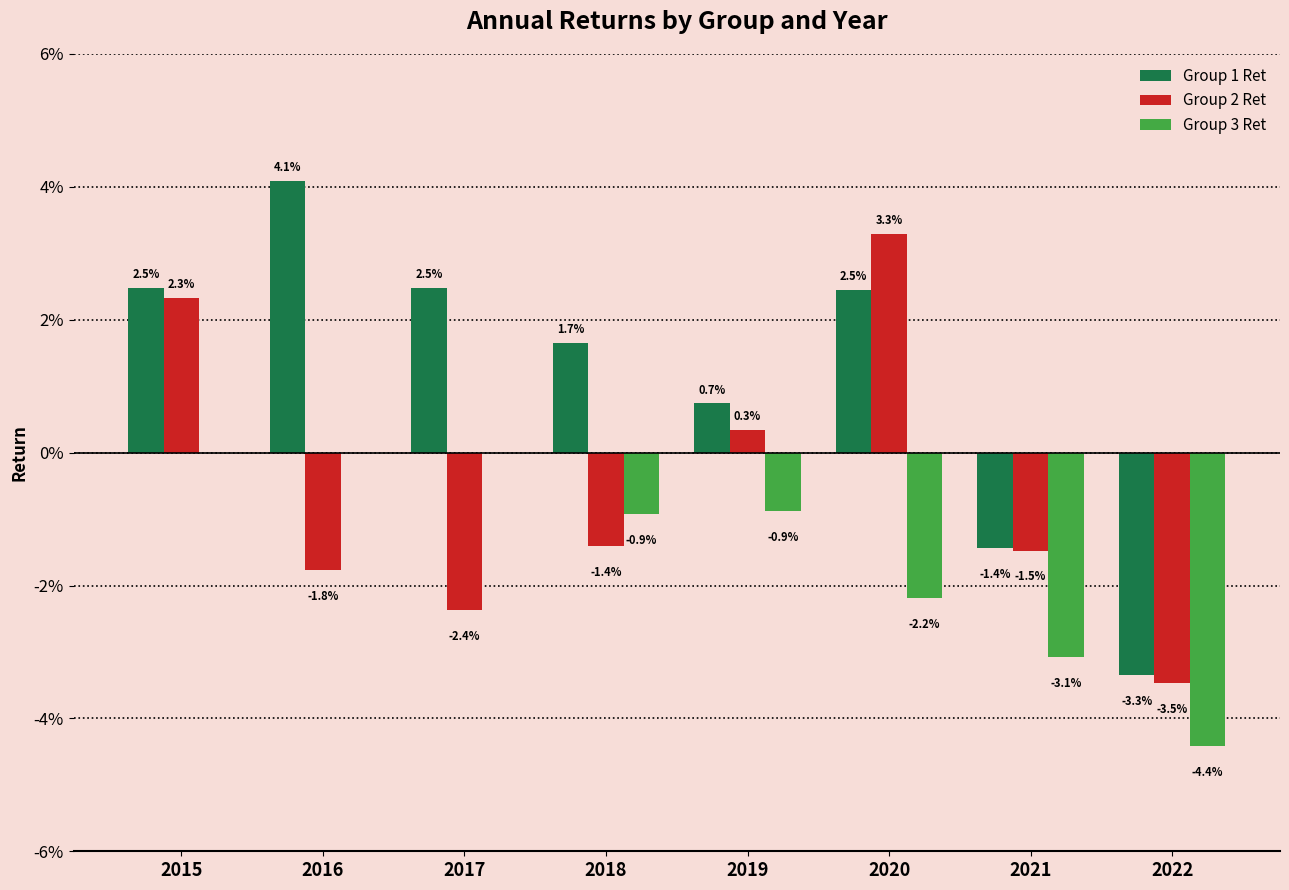

Where does the Group 1 Ret series first go above 0?

2015